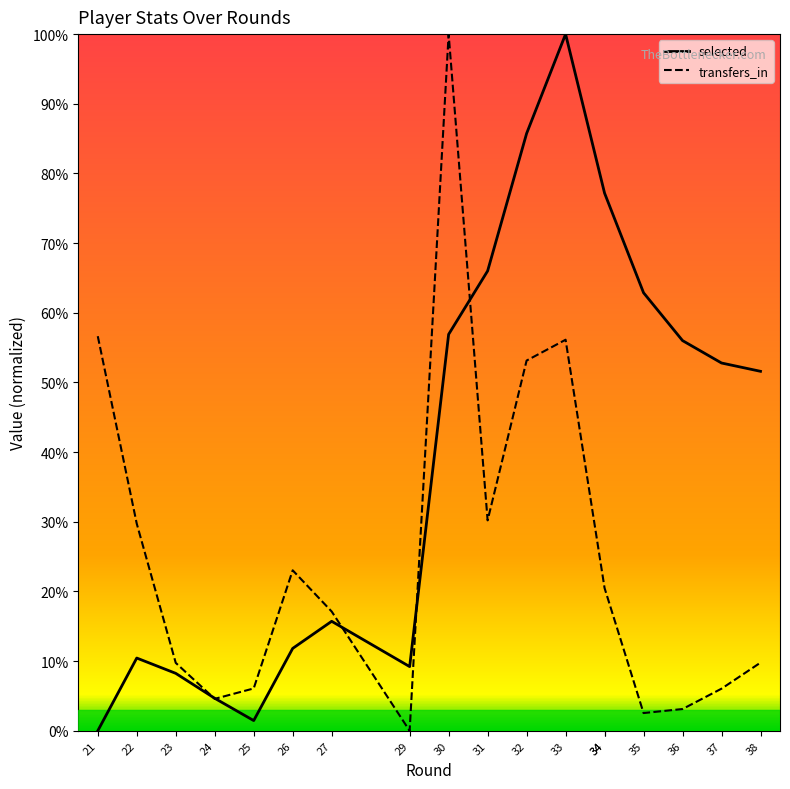

Reading left to right, what are all the values shown in this chart?

selected: 21=0.0	22=0.1	23=0.1	24=0.0	25=0.0	26=0.1	27=0.2	29=0.1	30=0.6	31=0.7	32=0.9	33=1.0	34=0.8	34=0.8	35=0.6	36=0.6	37=0.5	38=0.5
transfers_in: 21=0.6	22=0.3	23=0.1	24=0.0	25=0.1	26=0.2	27=0.2	29=0.0	30=1.0	31=0.3	32=0.5	33=0.6	34=0.2	34=0.2	35=0.0	36=0.0	37=0.1	38=0.1